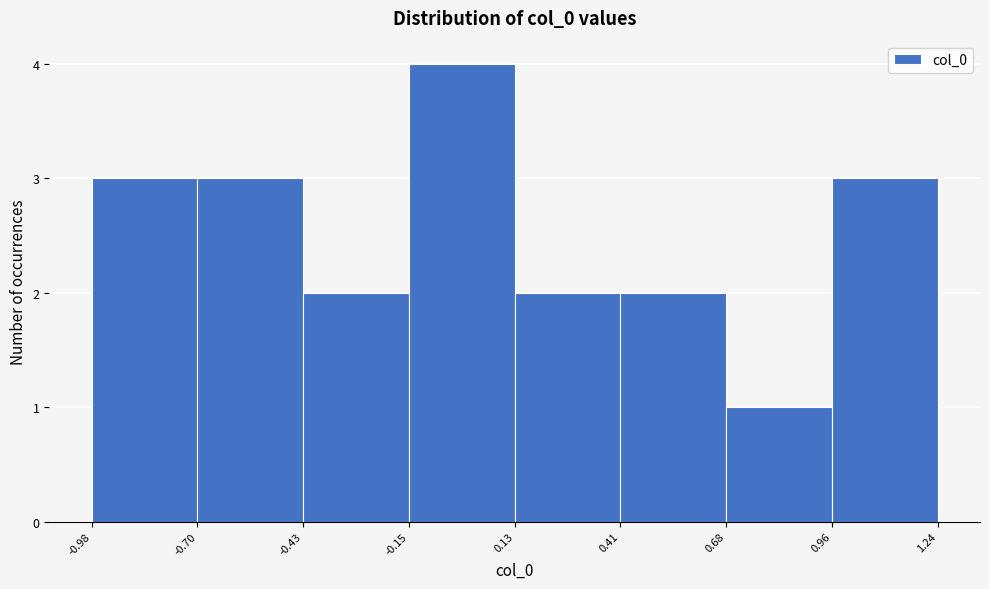

What is the height of the bar covering -0.70 to -0.43 on the x-axis? The values are not printed on the chart, so give them approximately, as read against the axis.

3